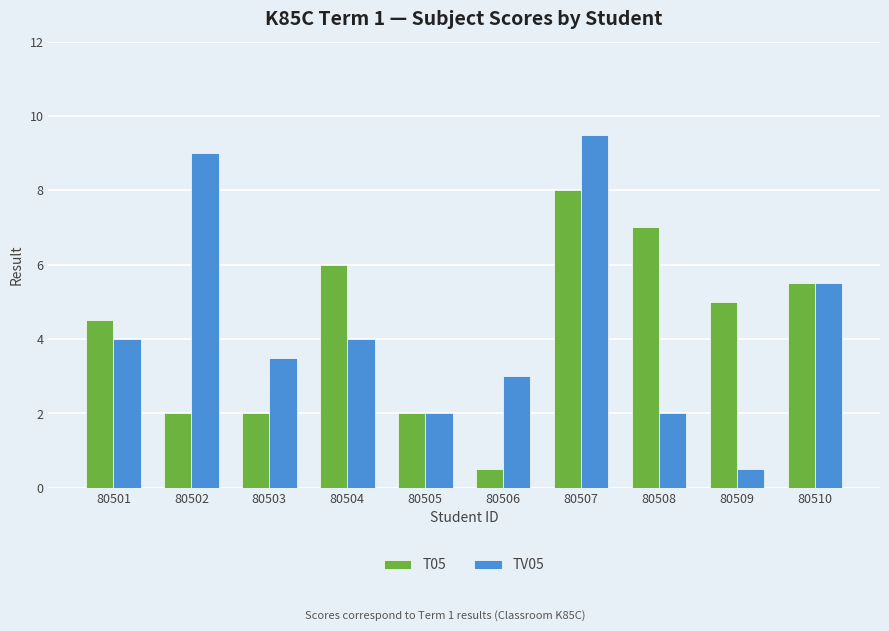

What are all the series names shown in the legend?

T05, TV05